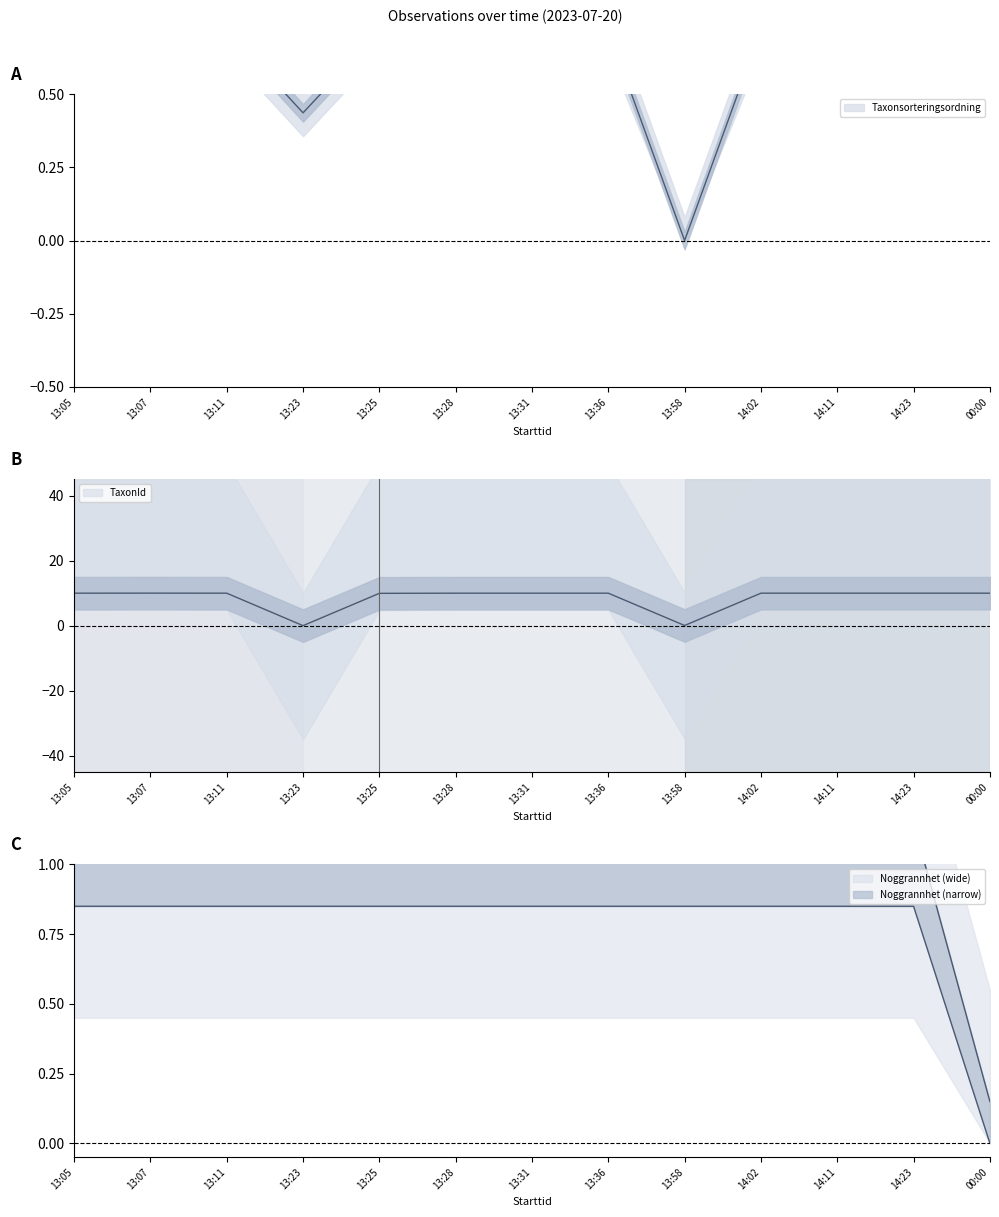

What is the label of the 4th point from the right?

14:02